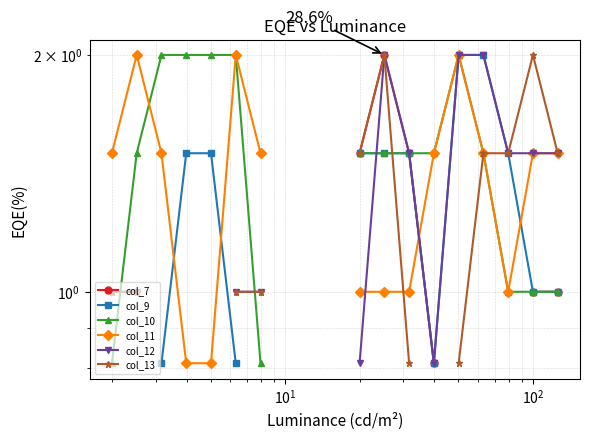

True or false: col_7 and col_10 intersect in this chart.

False